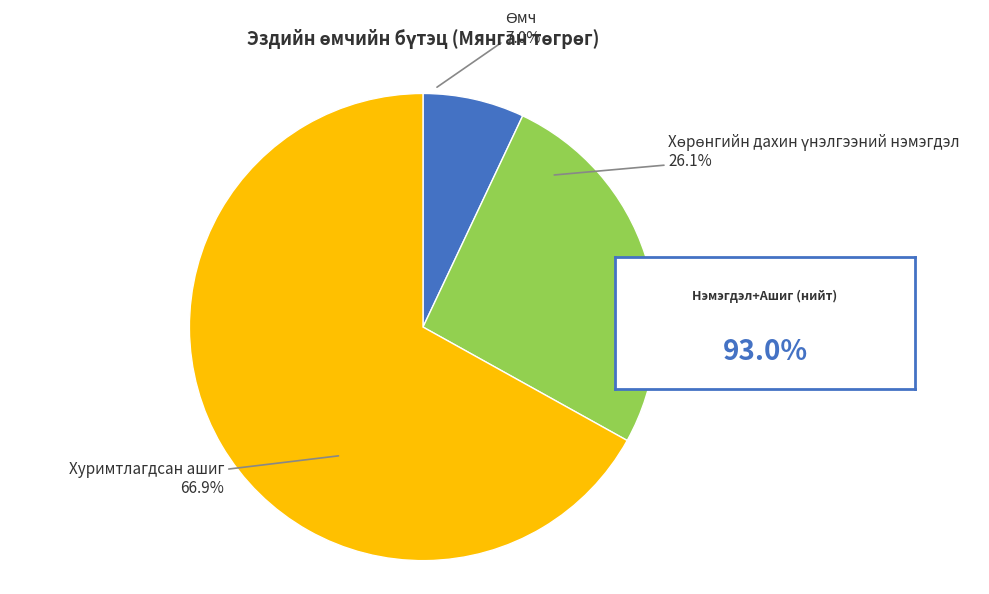

Is there any slice that represents more than half of the pie?

Yes